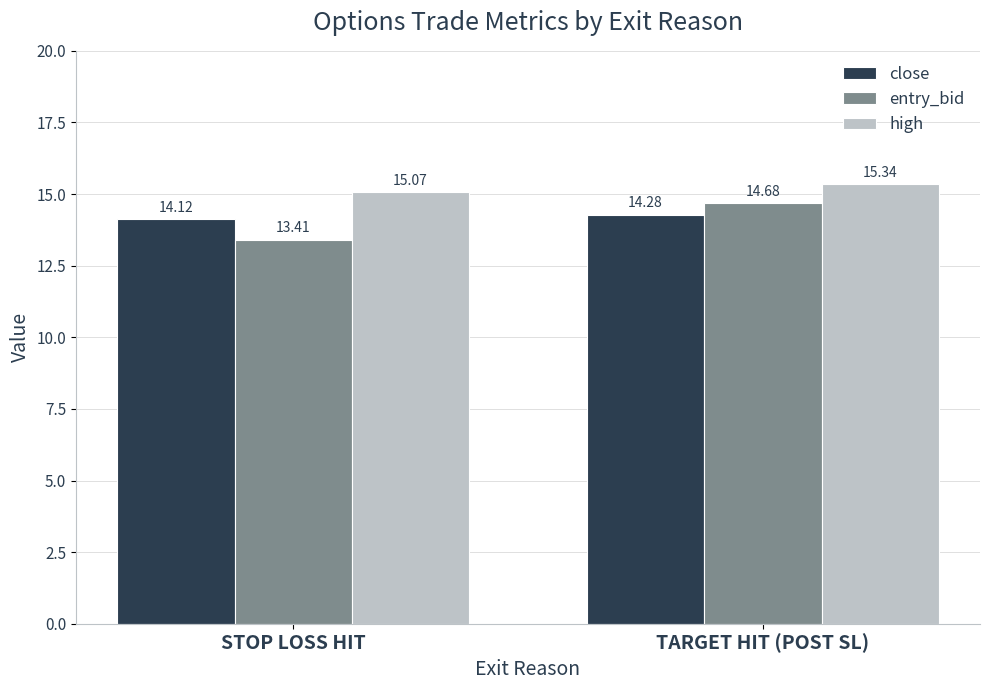

Reading left to right, extract all data points from this chart.

close: 14.1	14.3
entry_bid: 13.4	14.7
high: 15.1	15.3